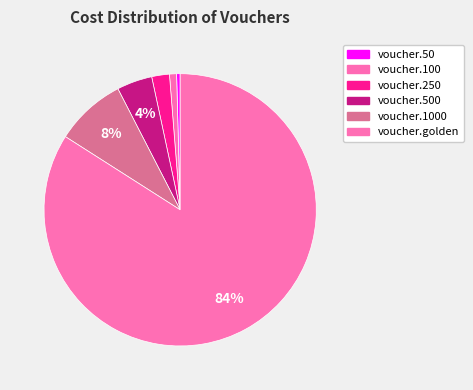

Rank the categories by value from highest to lowest.

voucher.golden, voucher.1000, voucher.500, voucher.250, voucher.100, voucher.50